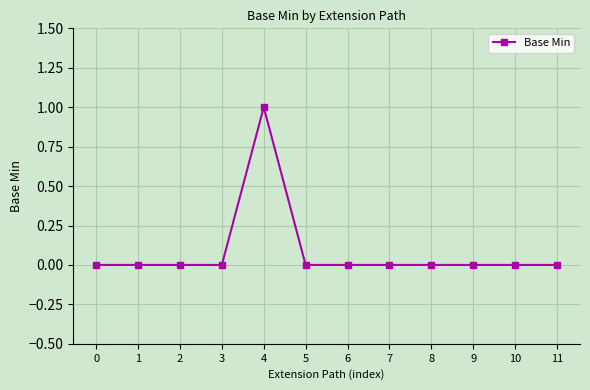

Reading left to right, transcribe all the data shown in this chart.

0=0	1=0	2=0	3=0	4=1	5=0	6=0	7=0	8=0	9=0	10=0	11=0